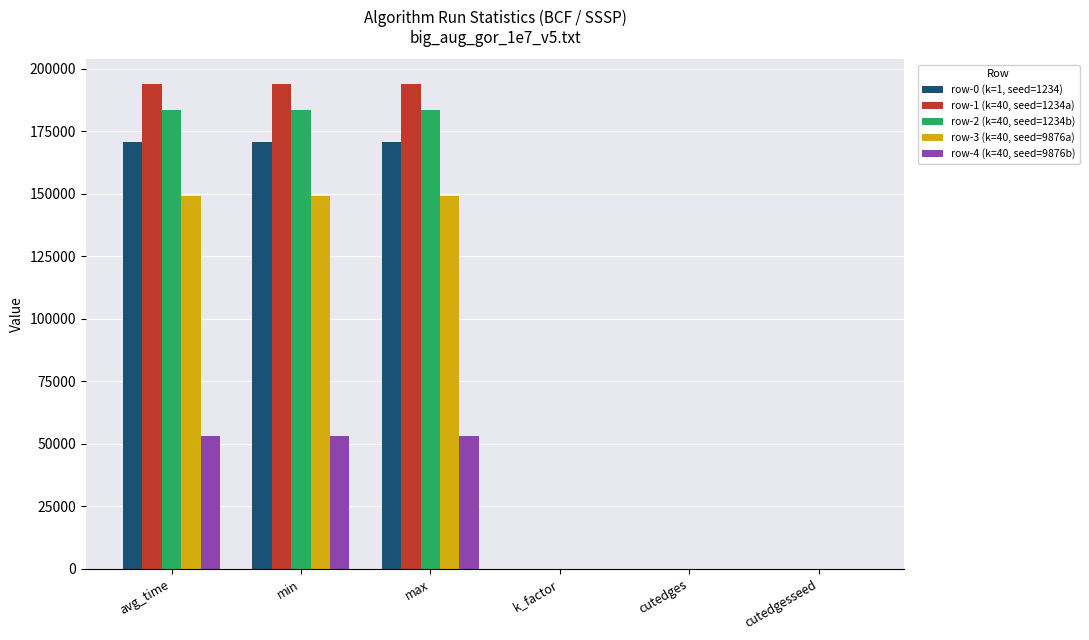

True or false: row-3 (k=40, seed=9876a) has a value of 149020 at avg_time.

True